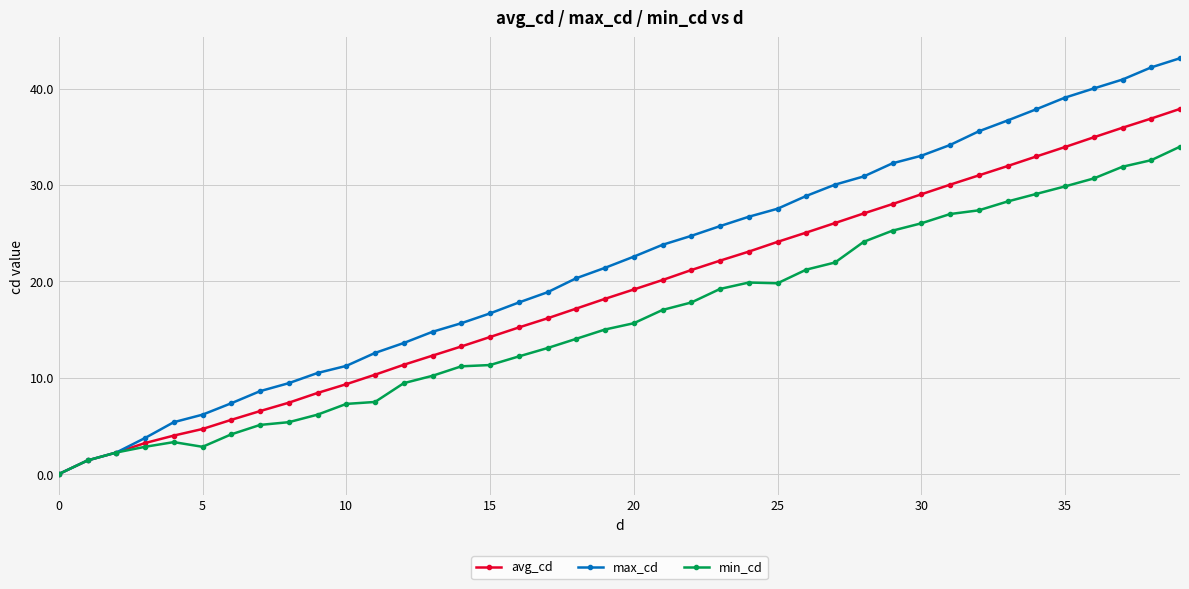

What is the difference between the second highest and second lowest values in the max_cd series?

40.8